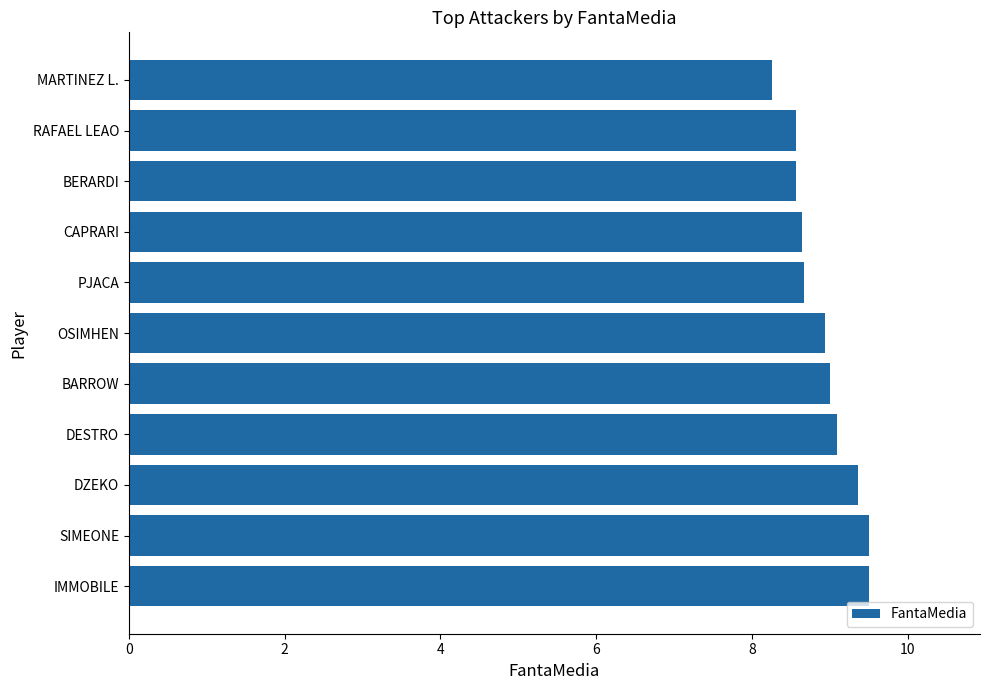

What is the greatest value displayed?

9.5